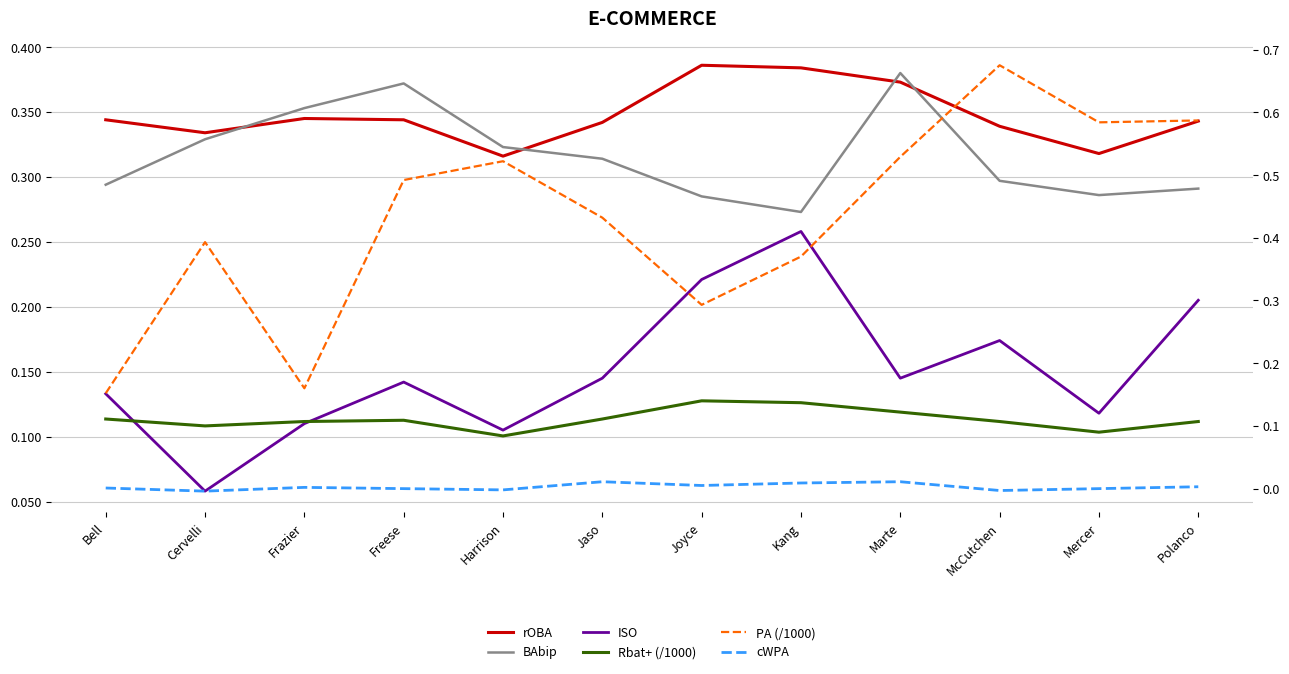

Is it true that rOBA equals 0.4 at Kang?

True